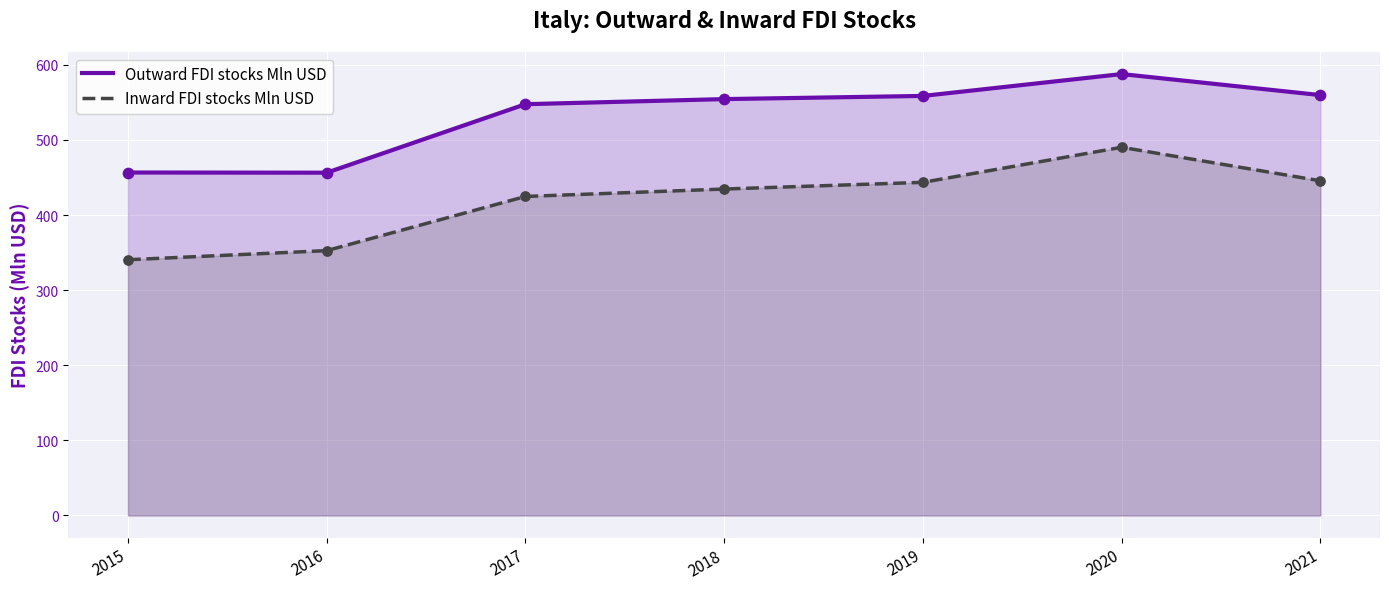

At which category is the sum across all series the highest?

2020